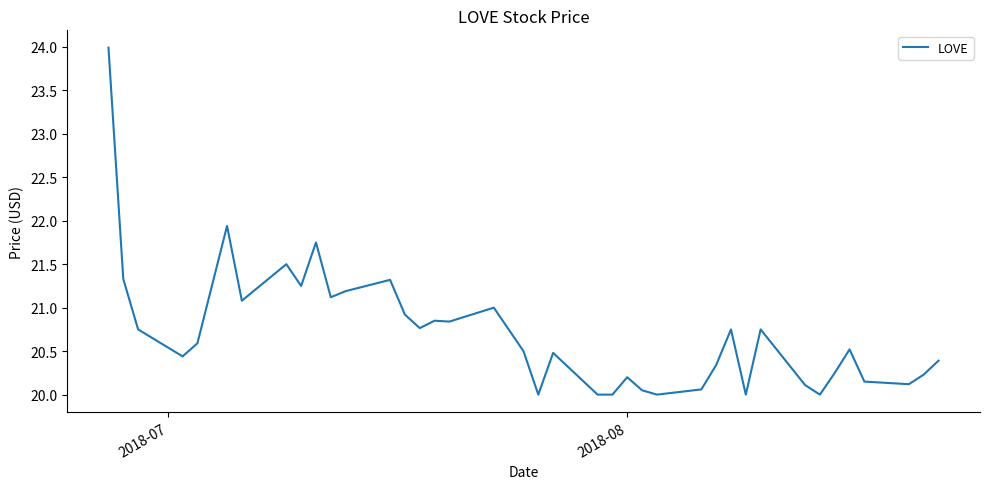

What is the difference between the maximum and minimum values?

4.0